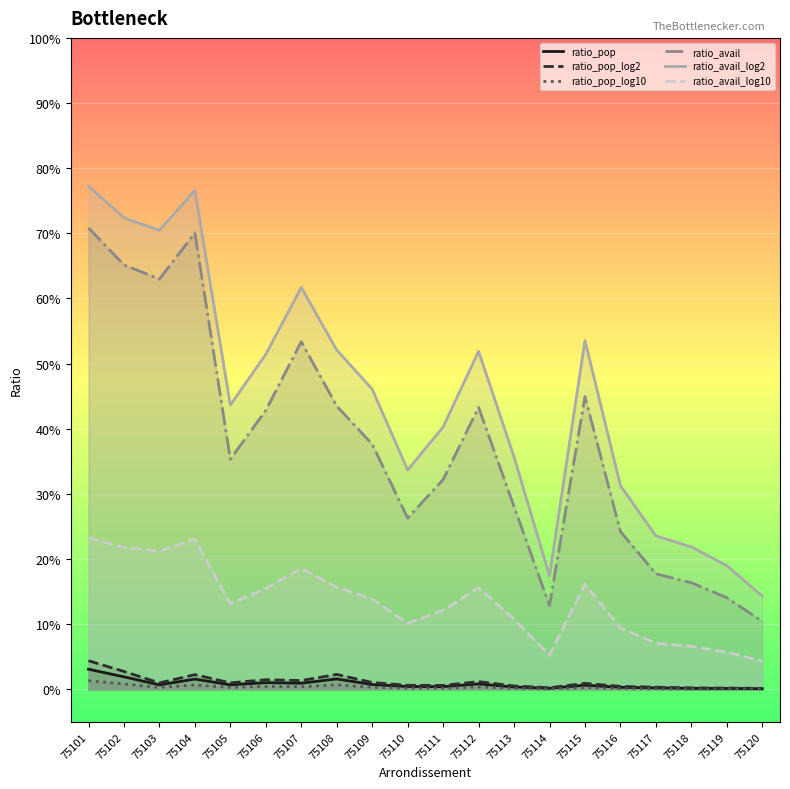

What is the average value of the ratio_avail_log2 series?

0.4